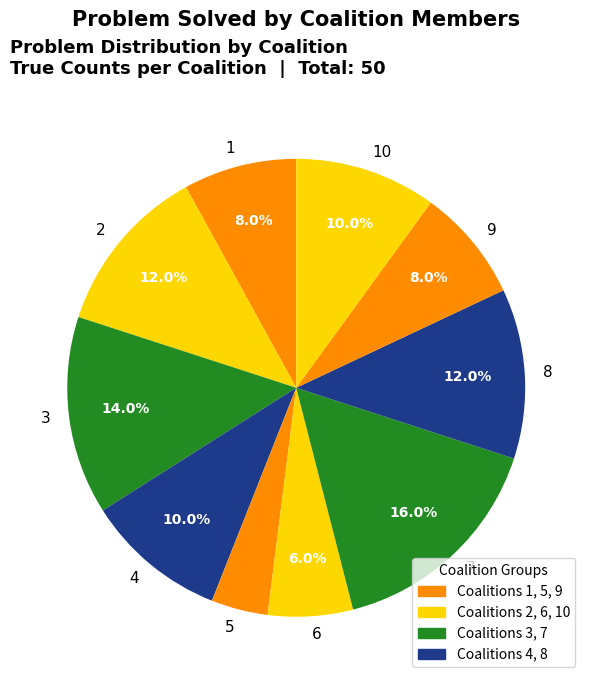

How many segments does this pie chart have?

10